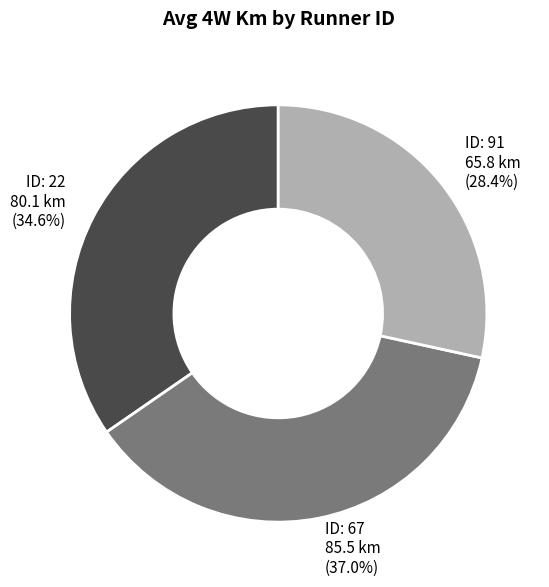

Is there a majority slice in this chart?

No